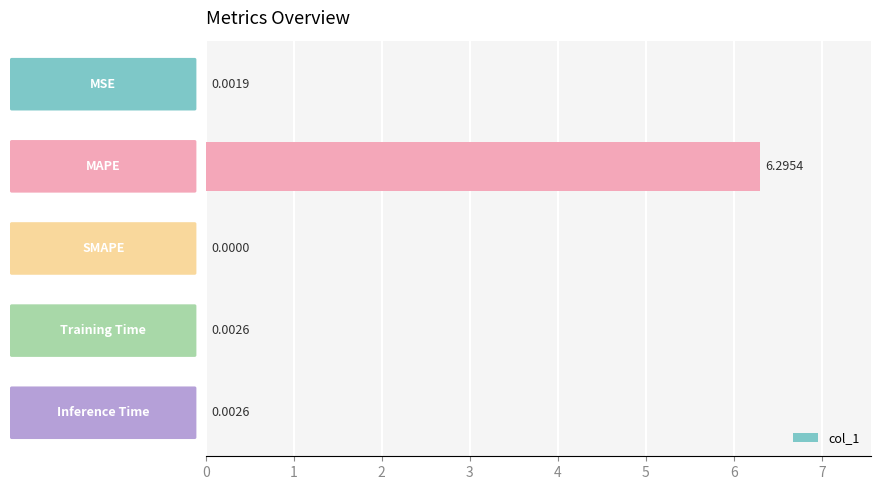

At which category does the chart reach its peak across all series?

MAPE